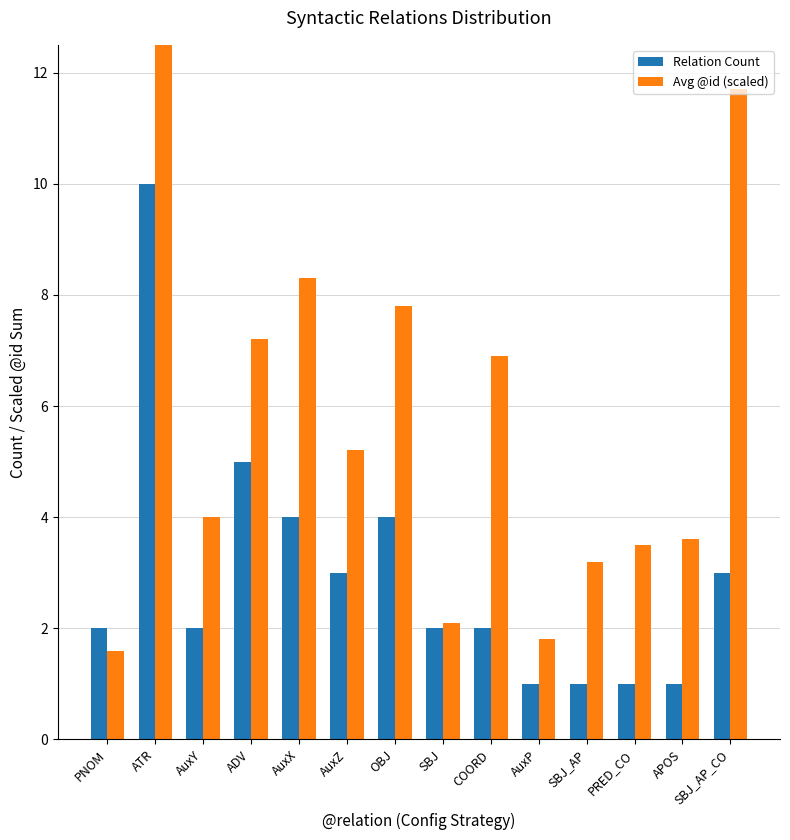

What is the minimum value for Avg @id (scaled)?

1.6